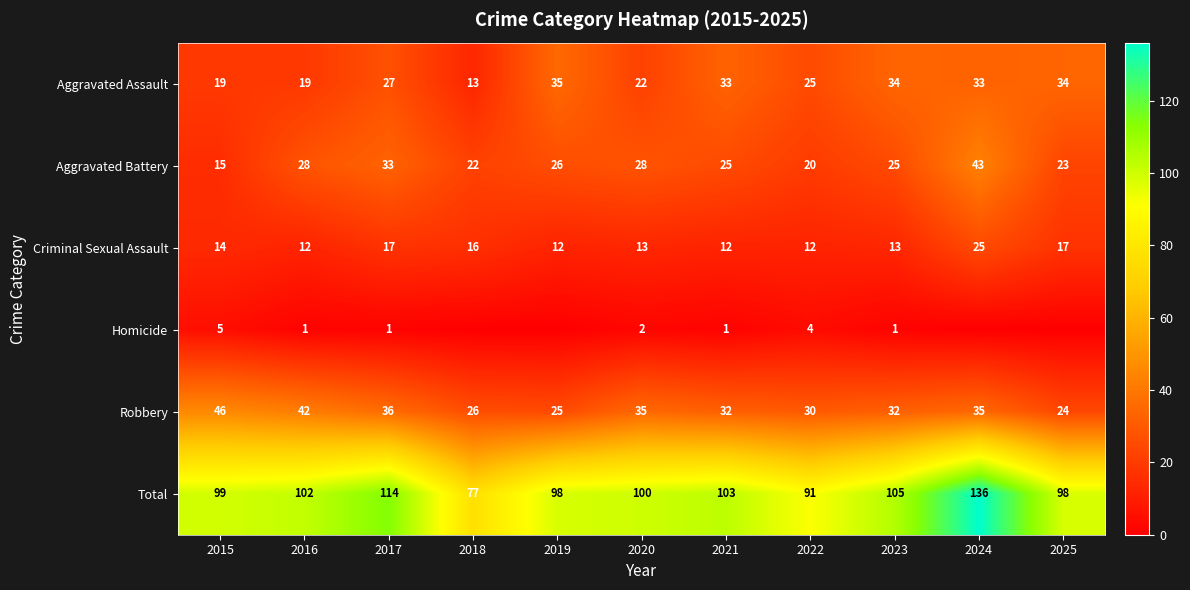

What is the maximum value for Aggravated Battery?

43